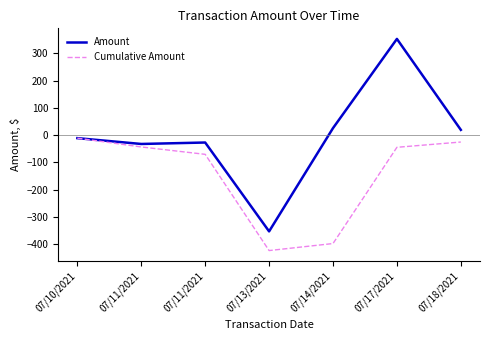

How many values in the Cumulative Amount series exceed -44?

3